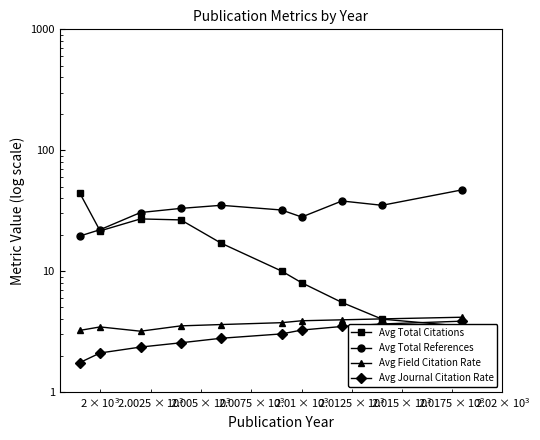

At how many categories does at least one series exceed 21?

10